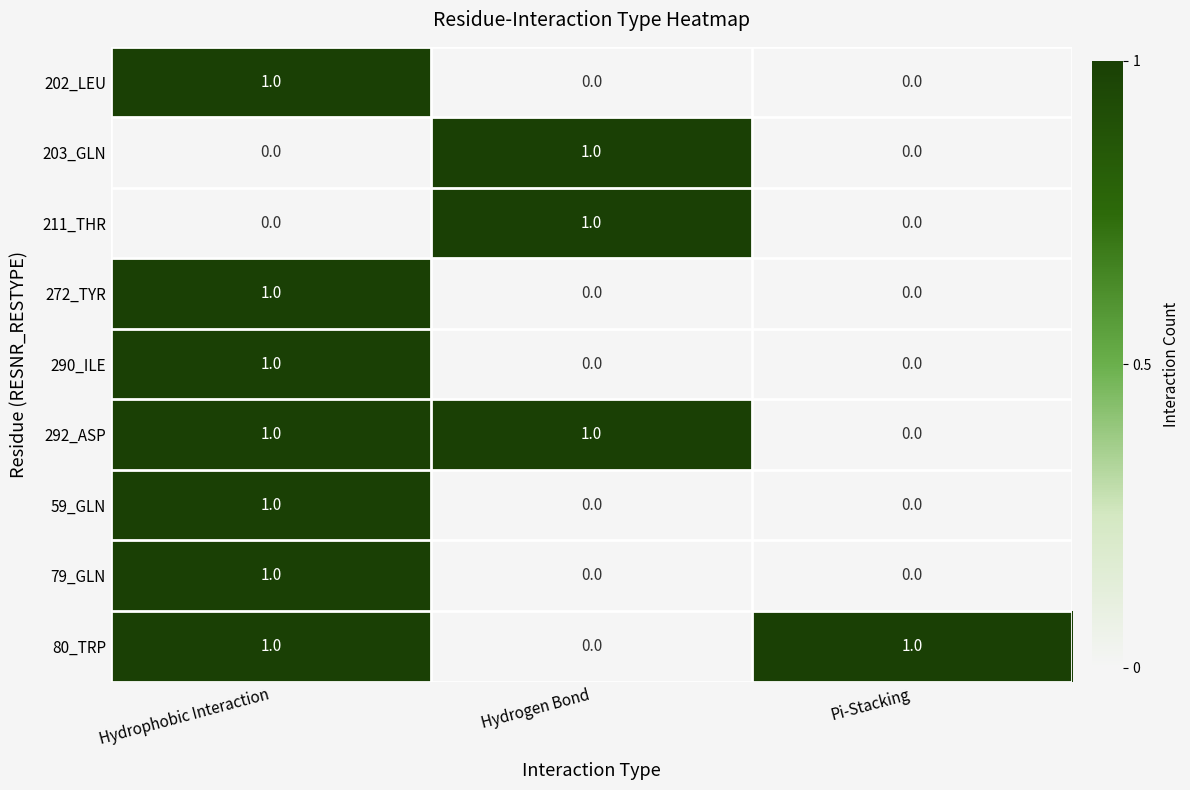

Is the value of 292_ASP at Hydrophobic Interaction greater than the value of 202_LEU at Hydrogen Bond?

Yes